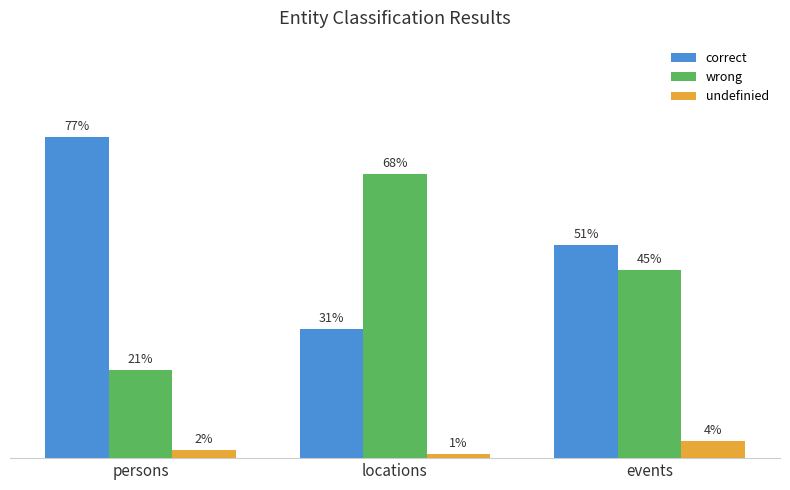

Which label corresponds to the largest value in the chart?

persons